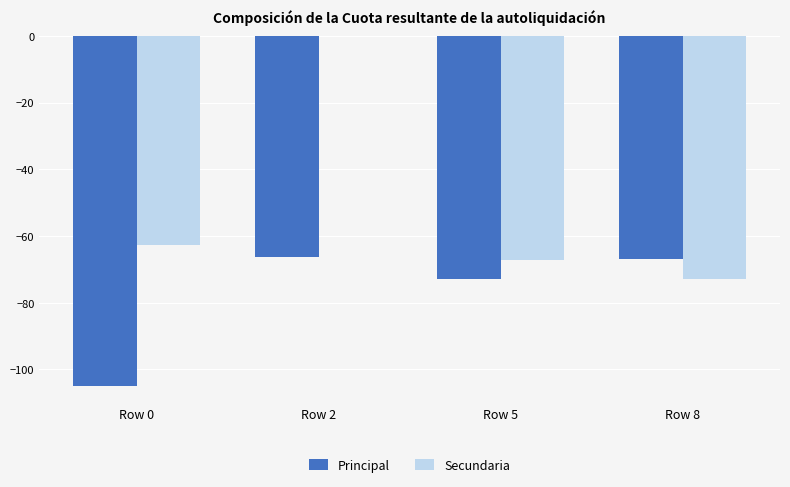

Which category has the highest value across all series?

Row 2